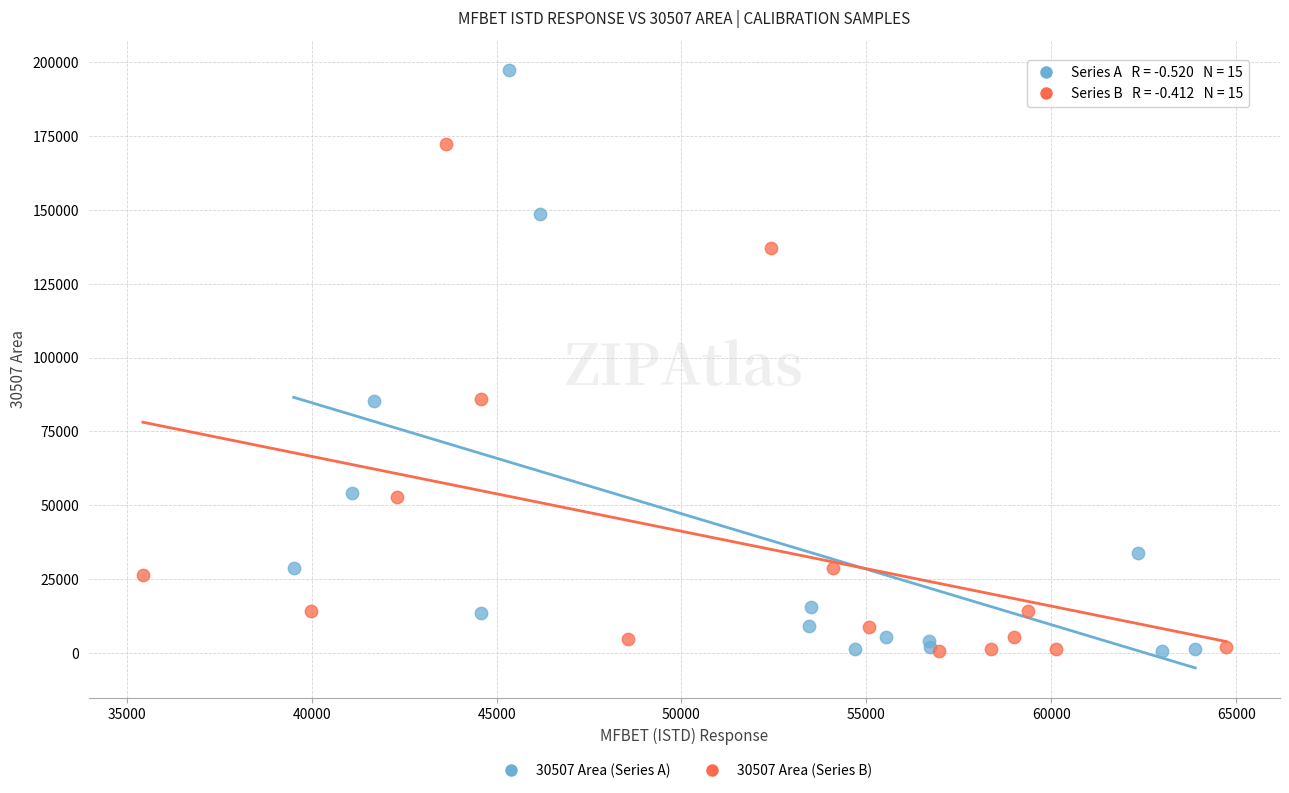

What are all the series names shown in the legend?

30507 Area (Series A), 30507 Area (Series B)